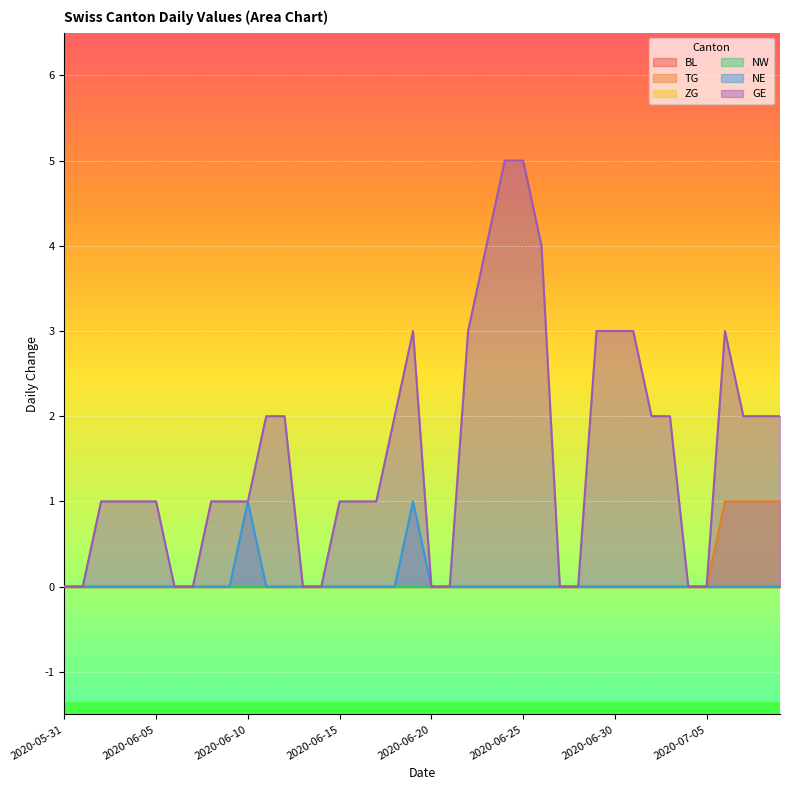

Which series changed the most between 2020-06-19 and 2020-07-06?

TG